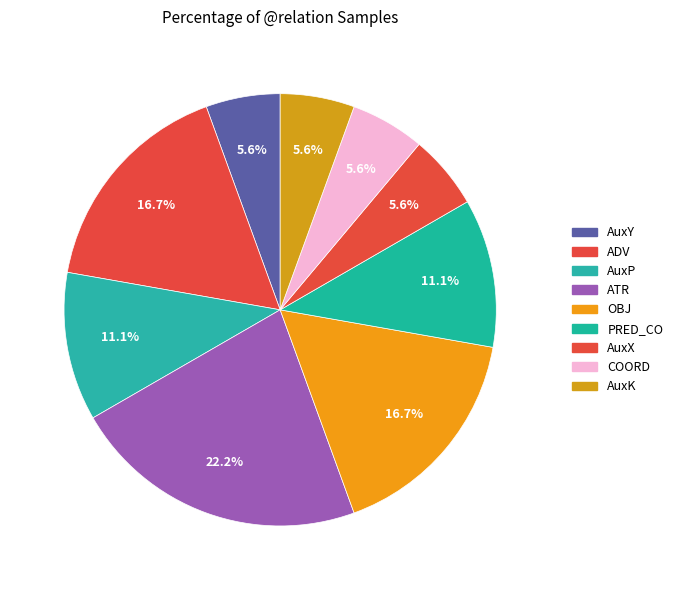

To the nearest percent, what is the difference between the largest and smallest slice percentages?

17%